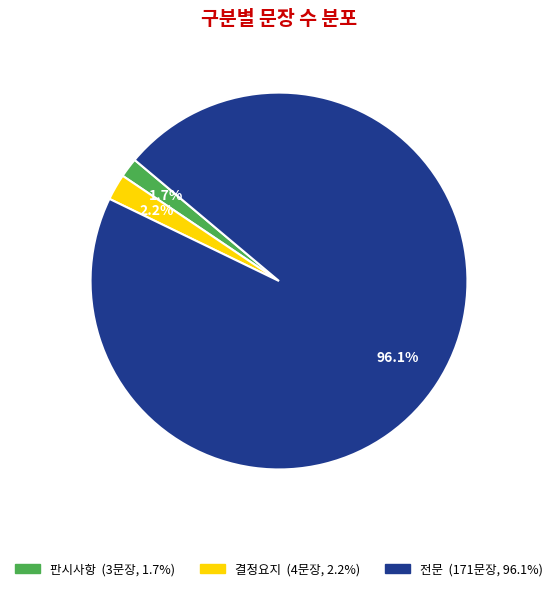

Is the sum of 판시사항 and 결정요지 greater than half?

No